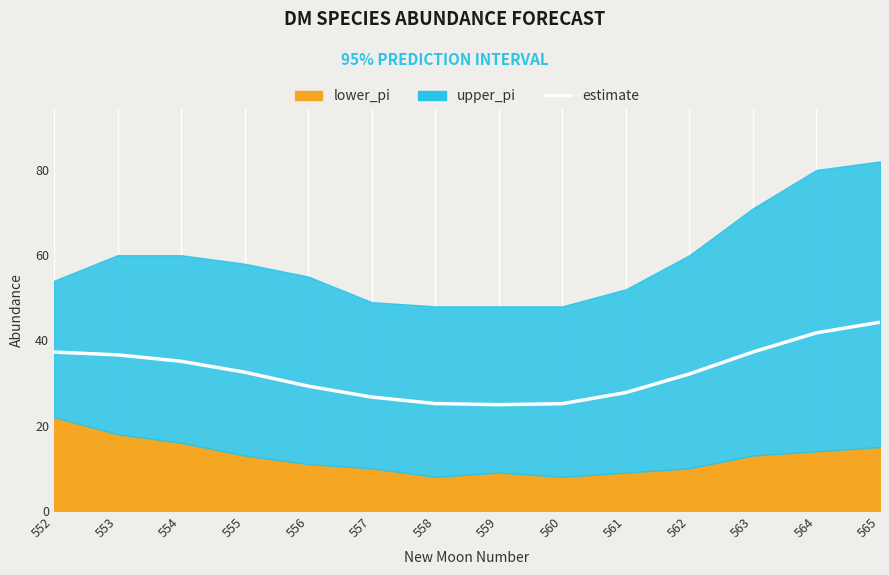

What value does the data have at 563?

37.3